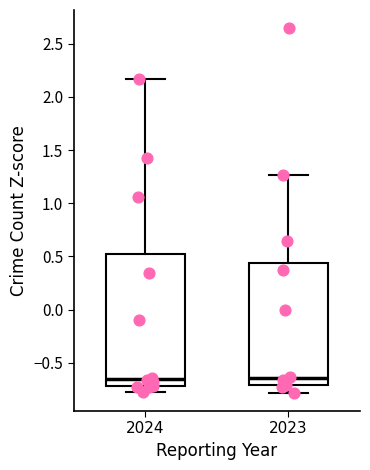

Comparing the boxes themselves (not the whiskers), which one is the tallest?

2024